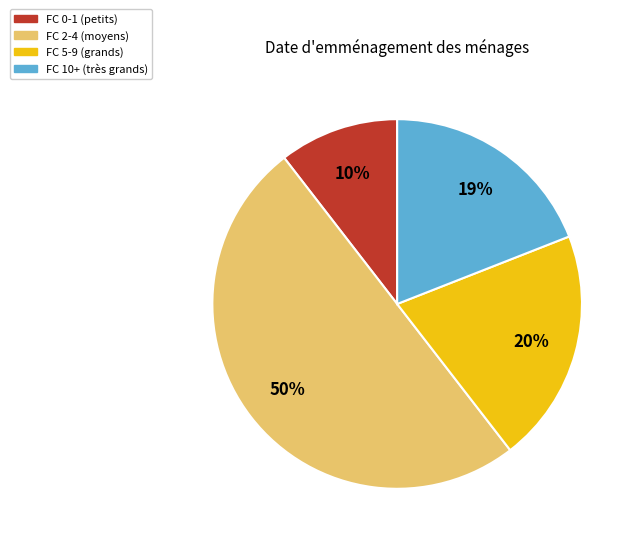

Between FC 0-1 (petits) and FC 10+ (très grands), which is larger?

FC 10+ (très grands)